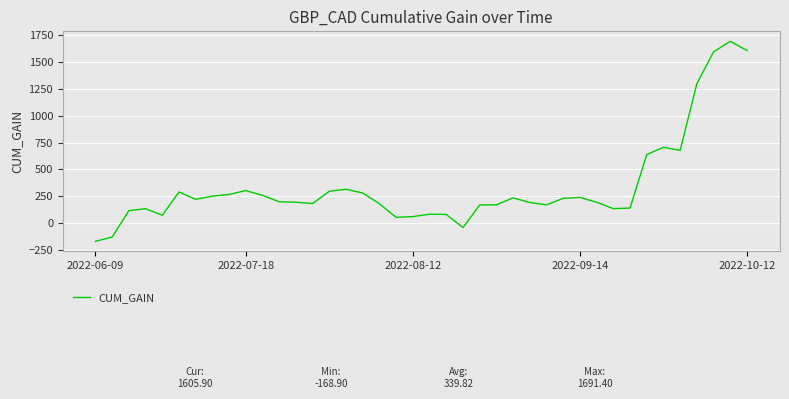

Is this an area chart (filled region under the line)?

No